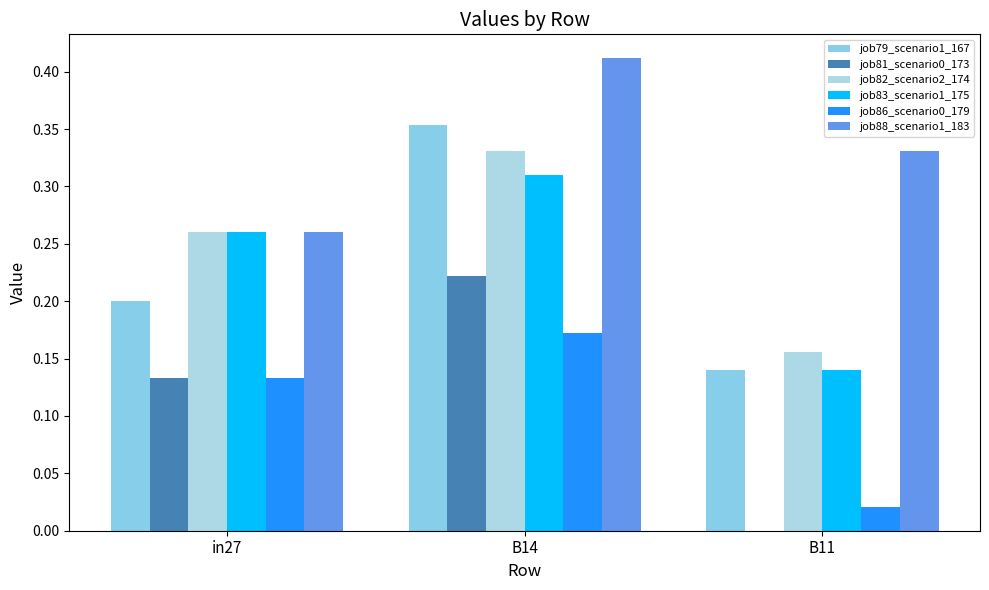

What is the approximate value of job82_scenario2_174 at in27?

0.3